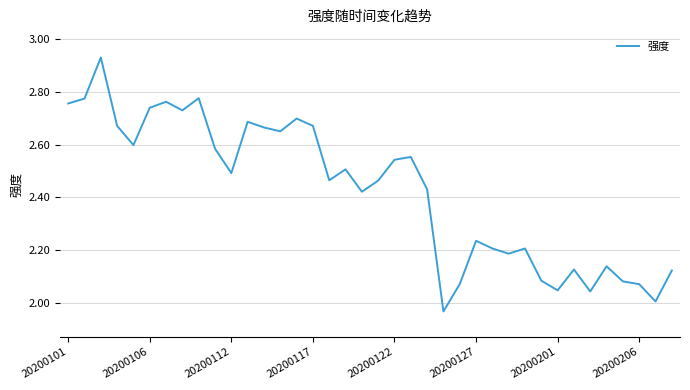

Reading right to left, transcribe all the data shown in this chart.

2.1	2.0	2.1	2.1	2.1	2.0	2.1	2.0	2.1	2.2	2.2	2.2	2.2	2.1	2.0	2.4	2.6	2.5	2.5	2.4	2.5	2.5	2.7	2.7	2.7	2.7	2.7	2.5	2.6	2.8	2.7	2.8	2.7	2.6	2.7	2.9	2.8	2.8